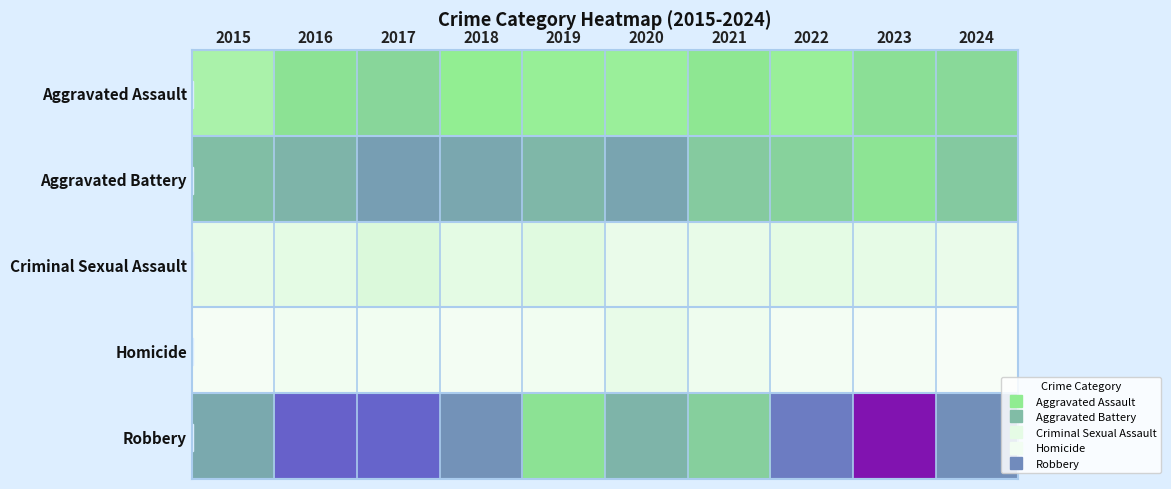

Reading left to right, extract all data points from this chart.

Aggravated Assault: 2015=179	2016=252	2017=275	2018=229	2019=217	2020=212	2021=246	2022=216	2023=258	2024=270
Aggravated Battery: 2015=315	2016=331	2017=371	2018=353	2019=327	2020=359	2021=293	2022=280	2023=250	2024=298
Criminal Sexual Assault: 2015=51	2016=56	2017=75	2018=56	2019=63	2020=44	2021=49	2022=56	2023=54	2024=45
Homicide: 2015=21	2016=30	2017=29	2018=26	2019=29	2020=48	2021=37	2022=27	2023=22	2024=17
Robbery: 2015=350	2016=478	2017=469	2018=390	2019=254	2020=331	2021=286	2022=429	2023=654	2024=394